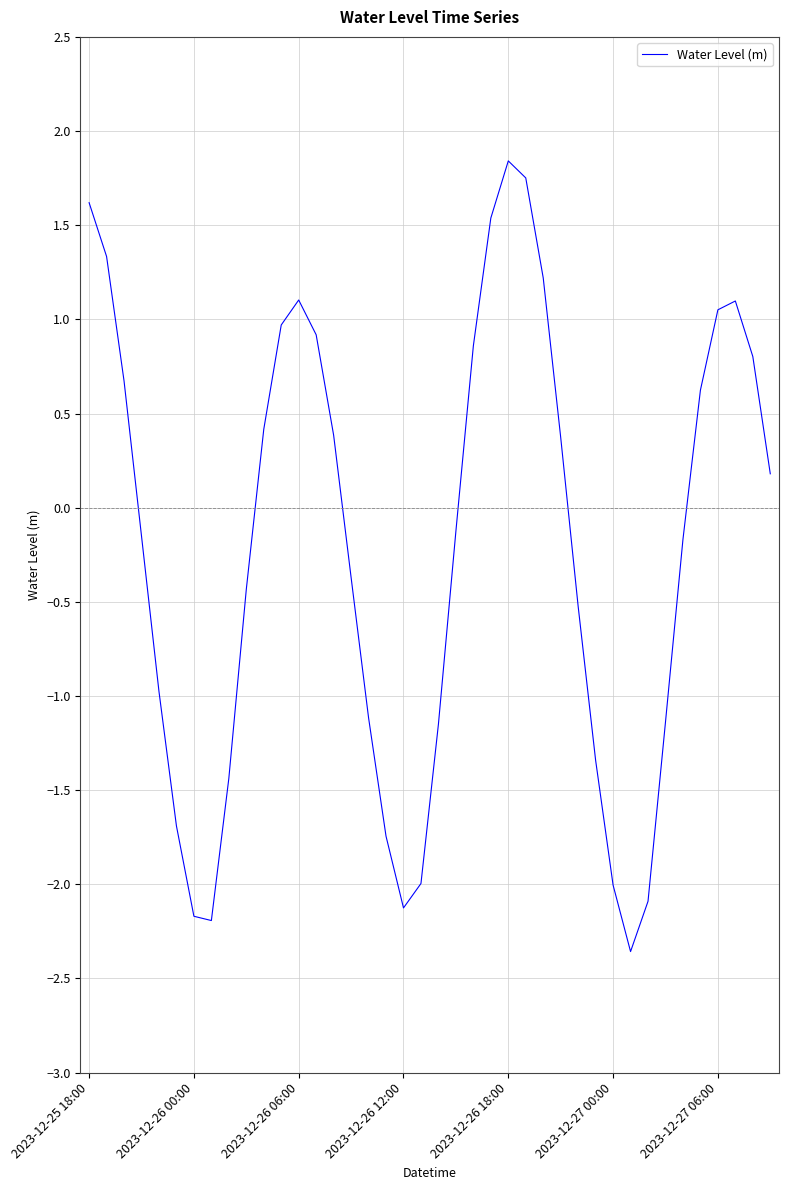

What is the difference between the maximum and minimum values?

4.2